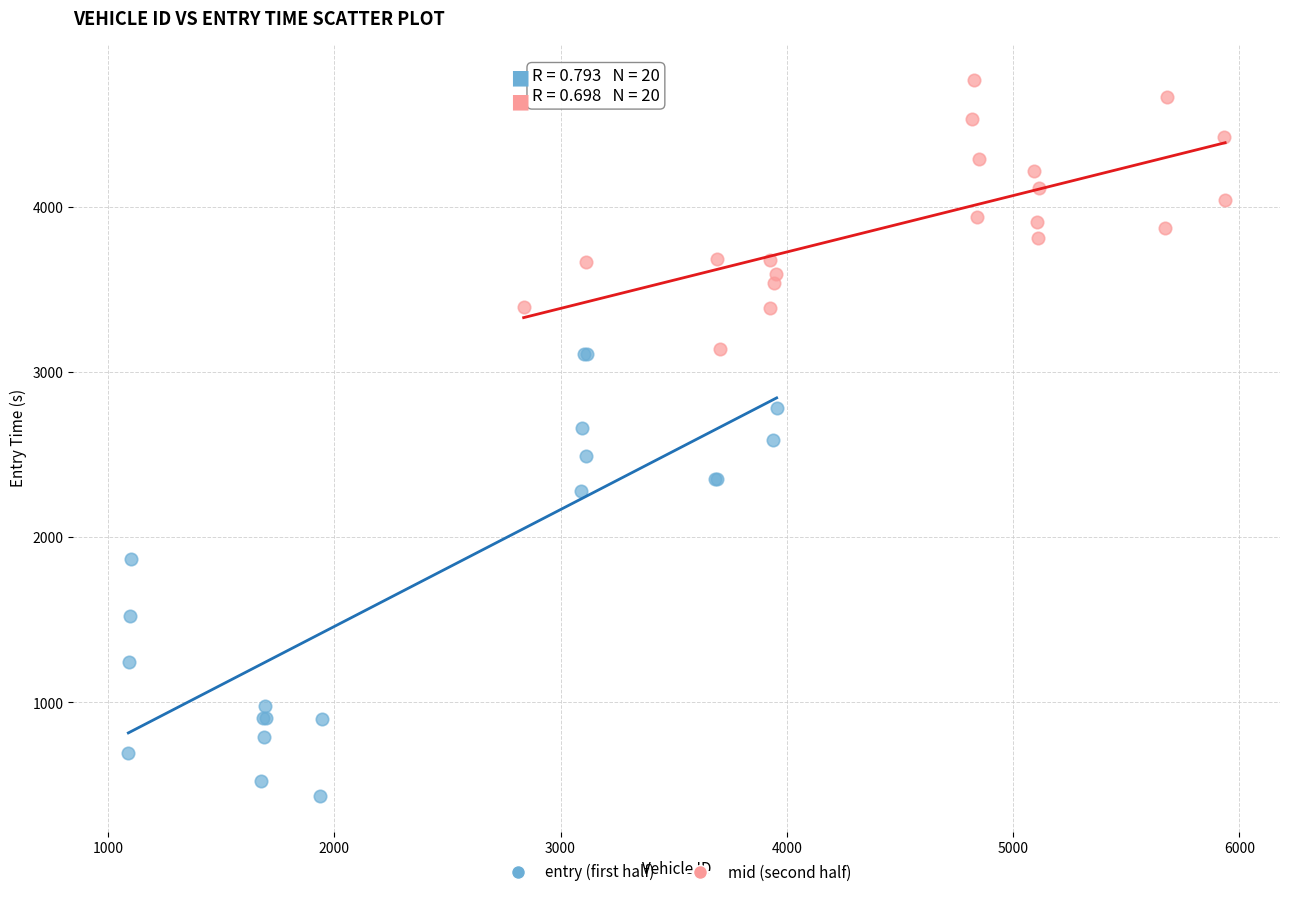

Which series contains the highest Y value?

mid (second half)